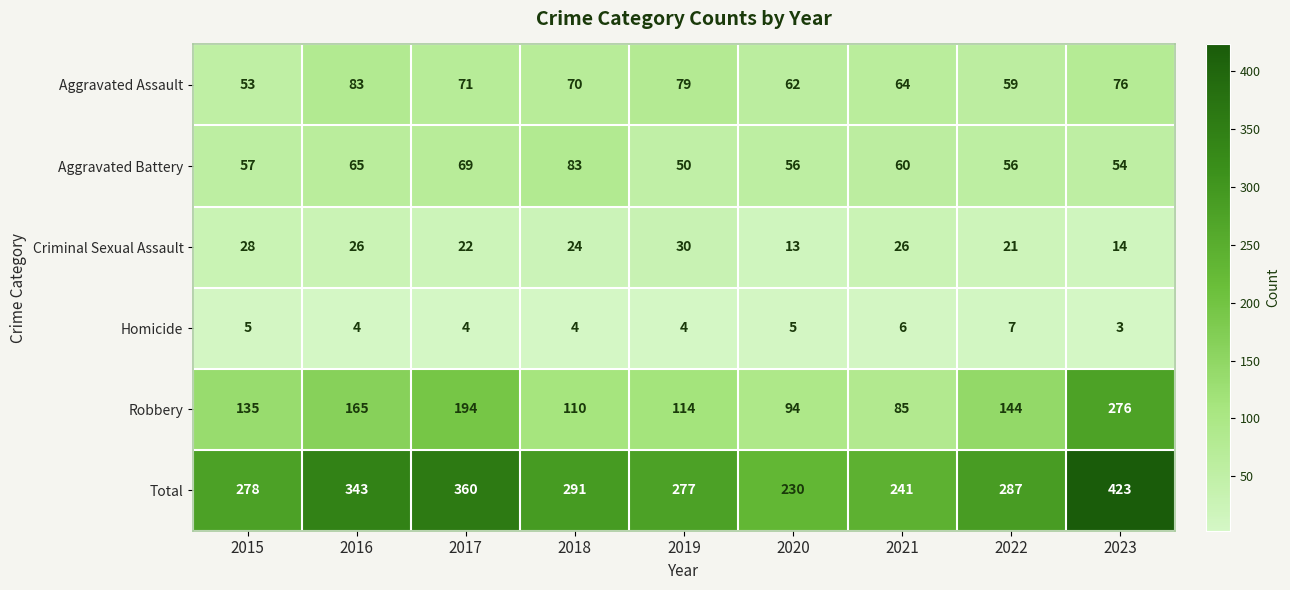

What is the minimum value for Homicide?

3